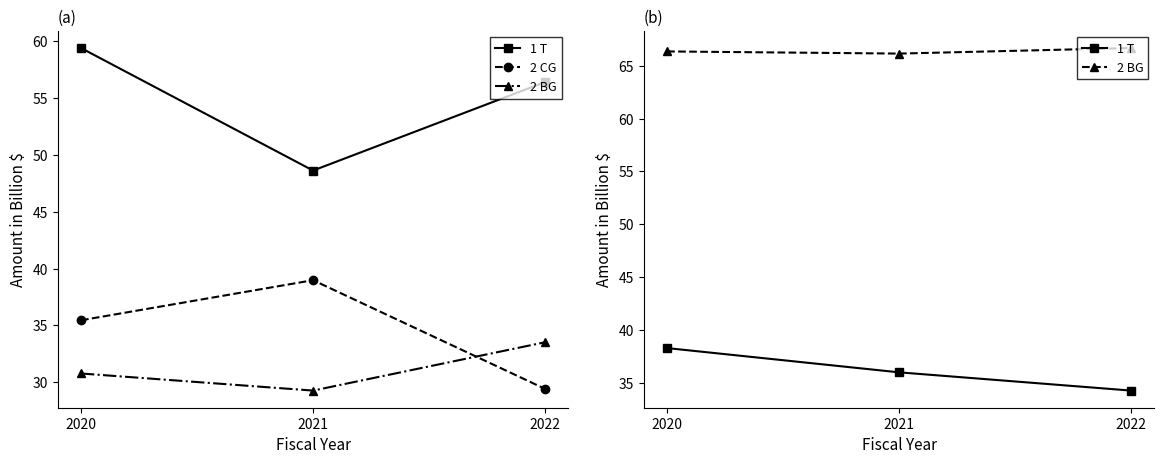

At how many categories does at least one series exceed 41?

3